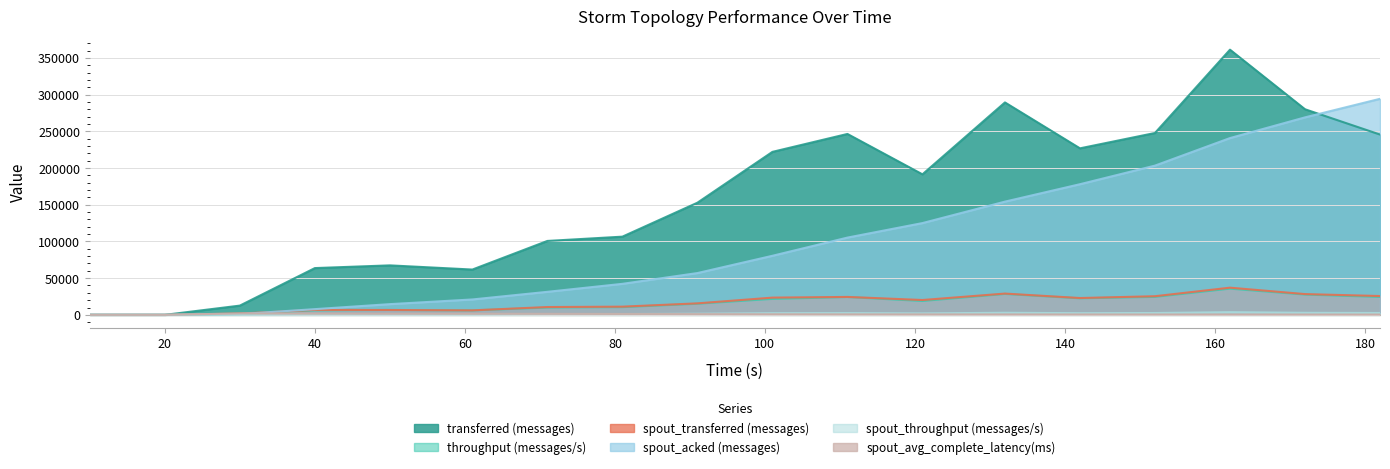

The value of transferred (messages) at 10 is 0.0. True or false?

True